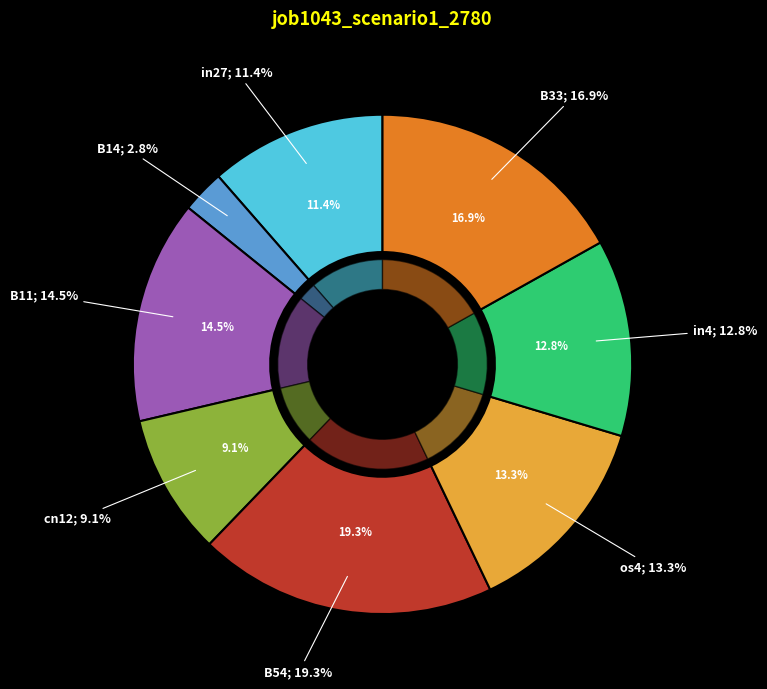

What percentage is the B14 slice, to the nearest percent?

3%